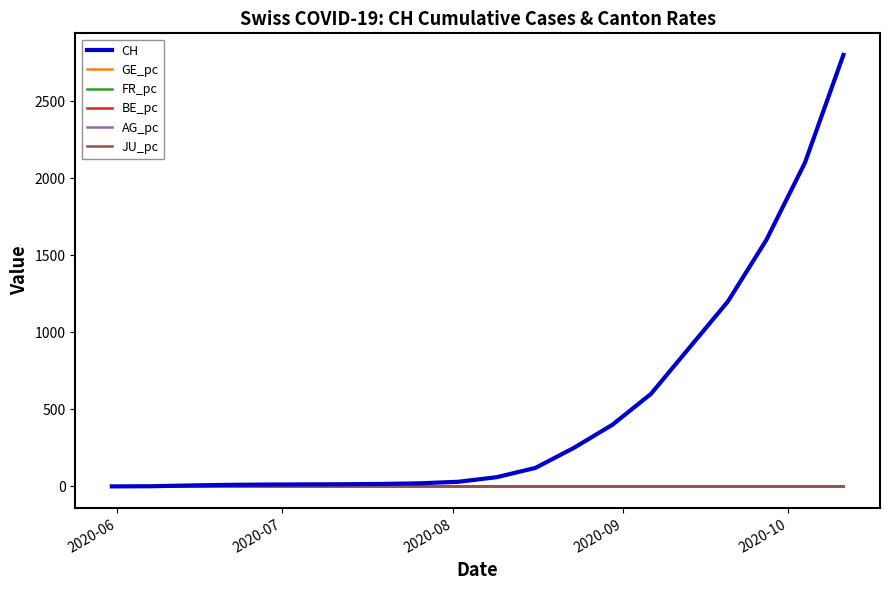

Which series has the widest spread of values?

CH